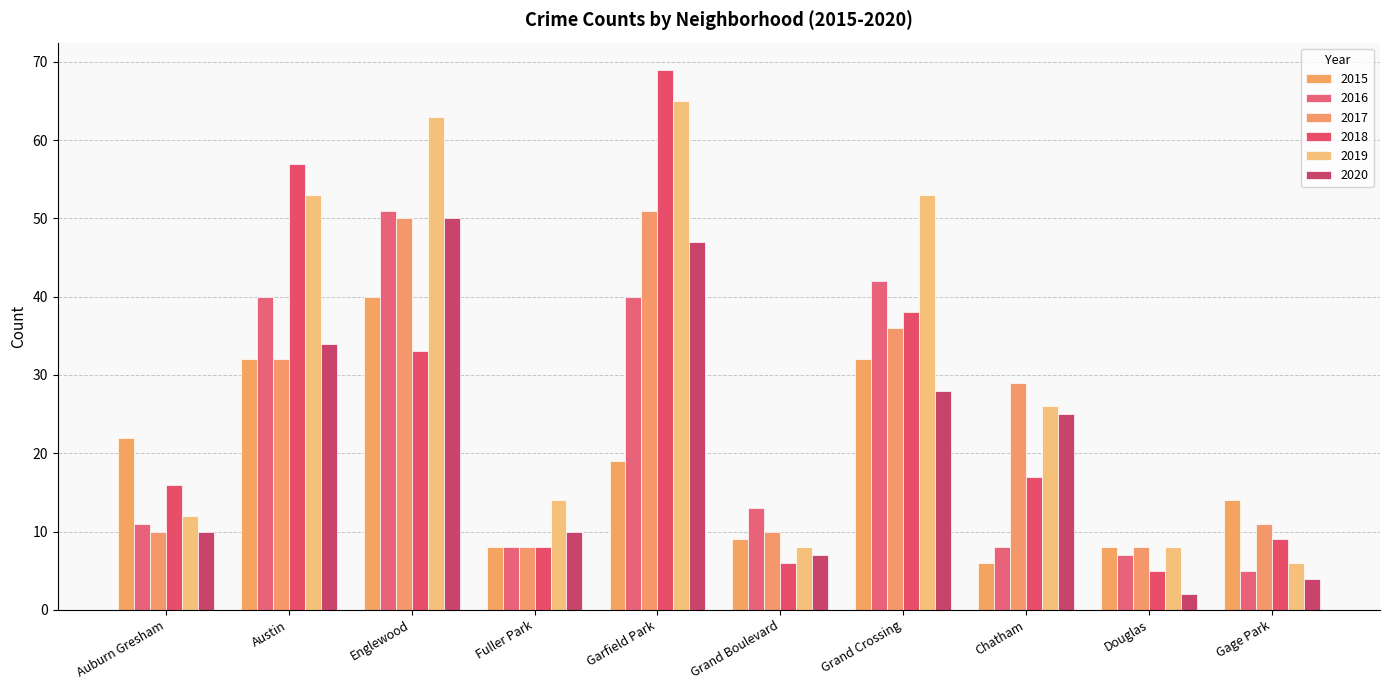

Is it true that 2018 equals 10 at Auburn Gresham?

False